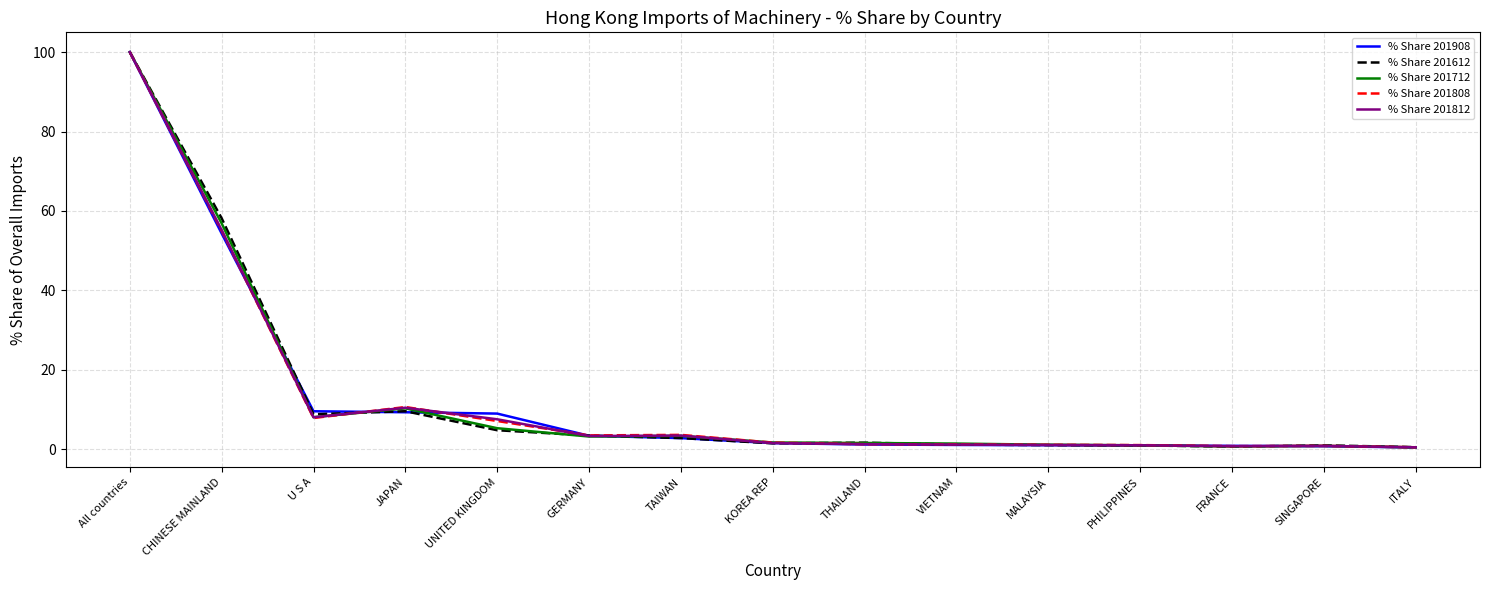

True or false: % Share 201812 and % Share 201712 cross at least once.

True